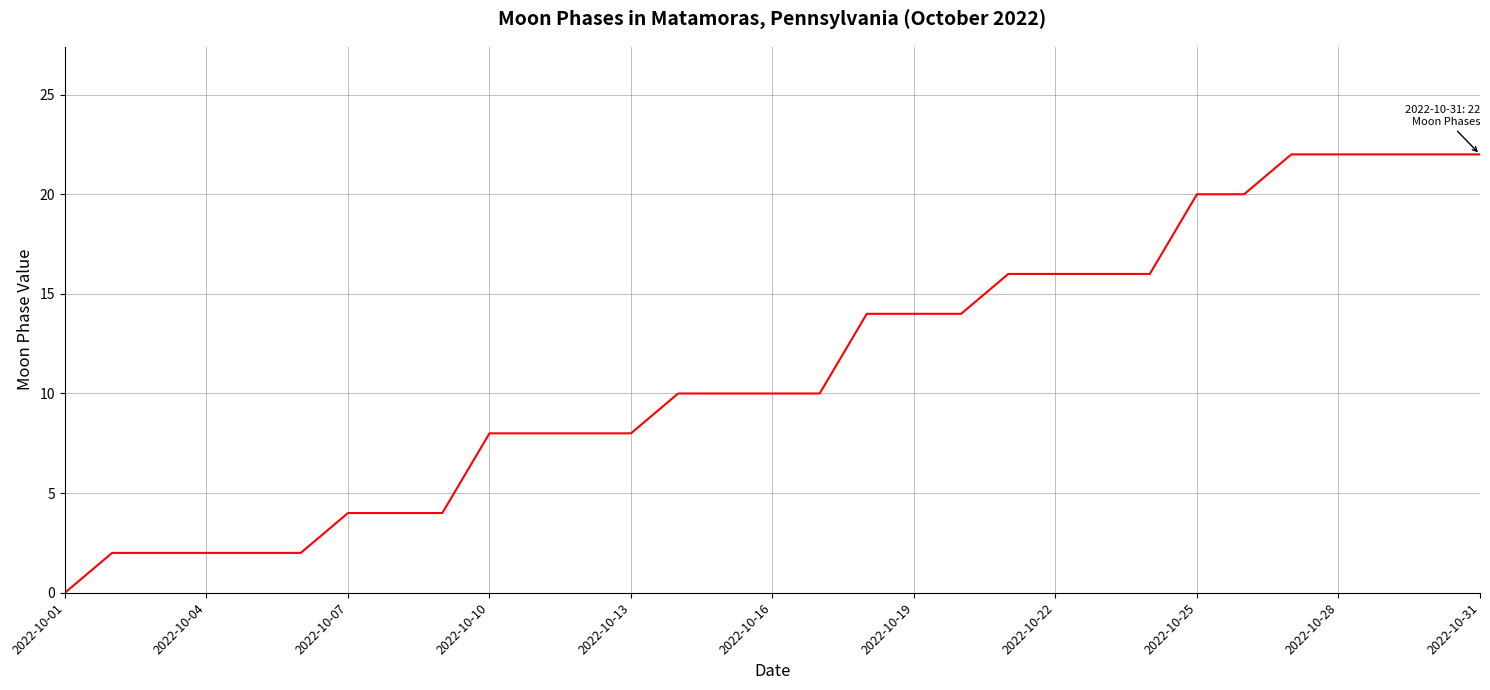

What is the difference between the maximum and minimum values?

22